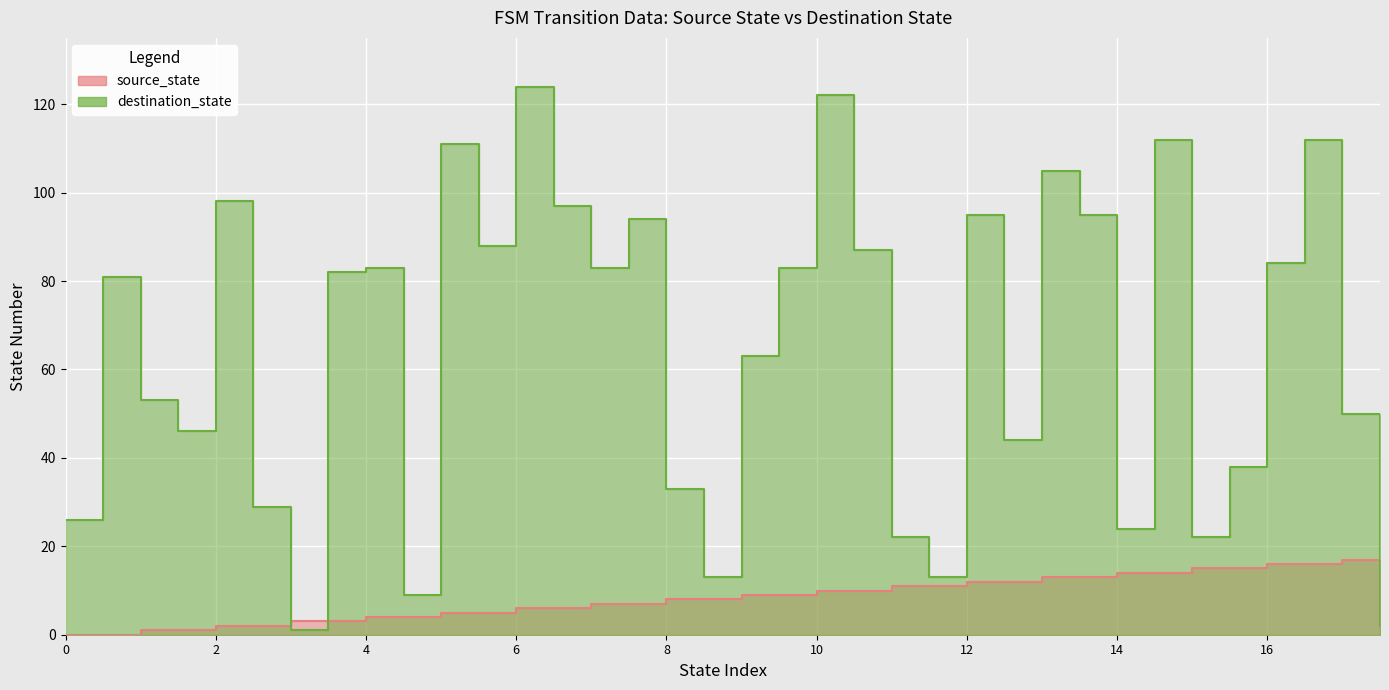

Reading right to left, list all the values displayed in this chart.

source_state: 17	17	16	16	15	15	14	14	13	13	12	12	11	11	10	10	9	9	8	8	7	7	6	6	5	5	4	4	3	3	2	2	1	1	0	0
destination_state: 2	50	112	84	38	22	112	24	95	105	44	95	13	22	87	122	83	63	13	33	94	83	97	124	88	111	9	83	82	1	29	98	46	53	81	26